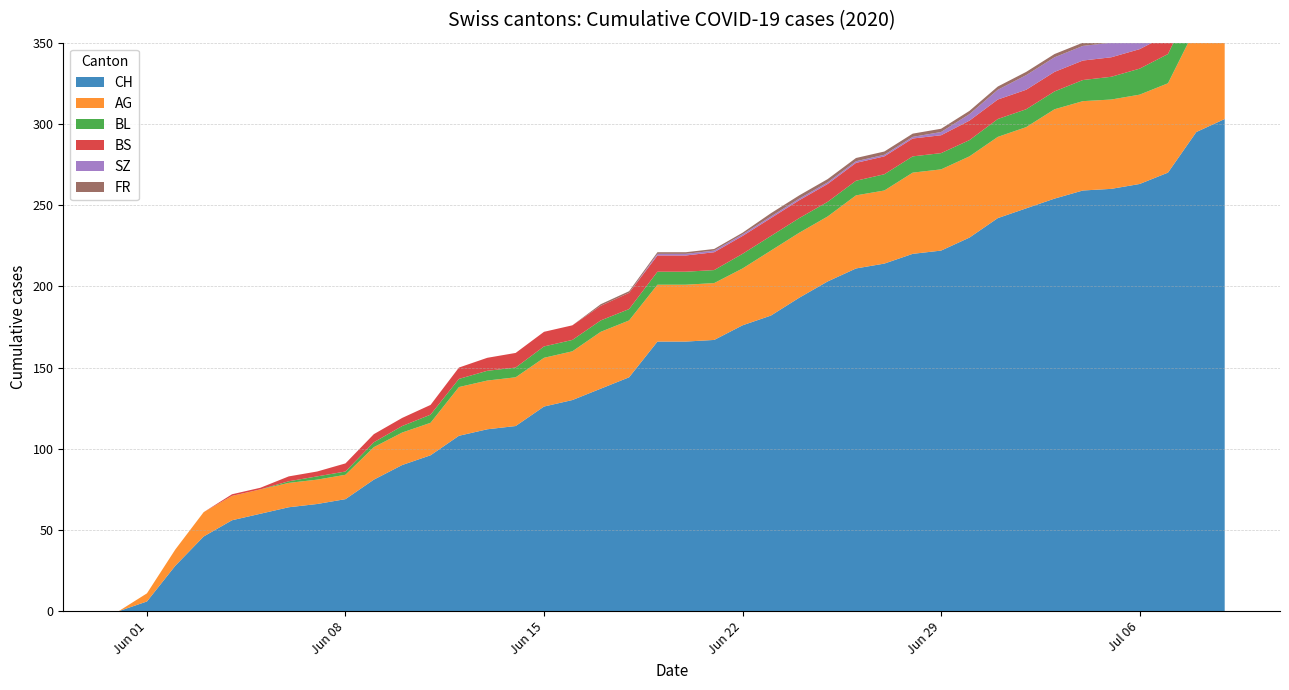

Reading left to right, transcribe all the data shown in this chart.

CH: 0	6	28	46	56	60	64	66	69	81	90	96	108	112	114	126	130	137	144	166	166	167	176	182	193	203	211	214	220	222	230	242	248	254	259	260	263	270	295	303
AG: 0	5	10	15	15	15	15	15	15	20	20	20	30	30	30	30	30	35	35	35	35	35	35	40	40	40	45	45	50	50	50	50	50	55	55	55	55	55	65	70
BL: 0	0	0	0	0	0	1	2	2	3	4	5	5	6	6	7	7	7	7	8	8	8	9	9	9	9	9	10	10	10	10	11	11	11	13	14	16	18	19	20
BS: 0	0	0	0	1	1	3	3	5	5	5	6	7	8	9	9	9	9	10	10	10	11	11	11	11	11	11	11	11	11	12	12	12	12	12	12	12	12	12	12
SZ: 0	0	0	0	0	0	0	0	0	0	0	0	0	0	0	0	0	0	0	1	1	1	1	1	1	1	1	1	1	2	4	6	9	9	9	9	9	9	17	17
FR: 0	0	0	0	0	0	0	0	0	0	0	0	0	0	0	0	0	1	1	1	1	1	1	2	2	2	2	2	2	2	2	2	2	2	2	2	2	2	2	2